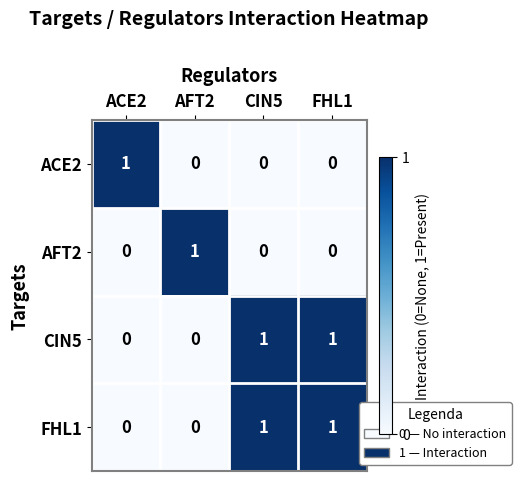

Is it true that AFT2 equals 1 at AFT2?

True